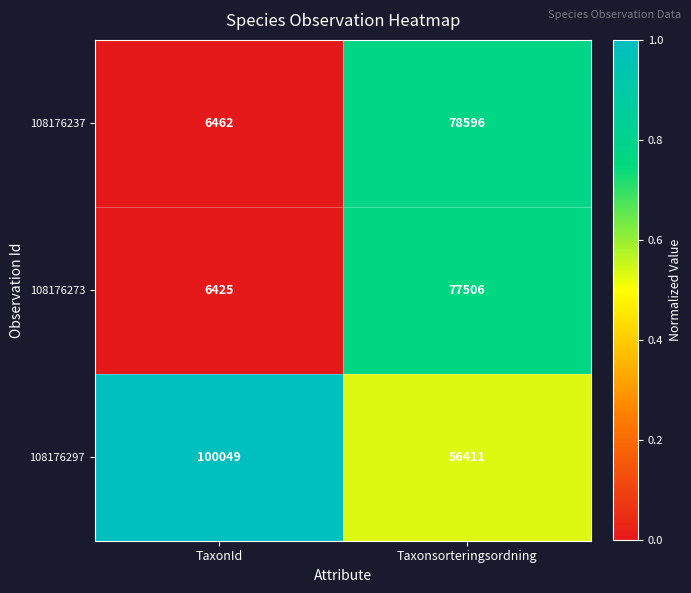

What is the difference between the 108176297 values at TaxonId and Taxonsorteringsordning?

43638